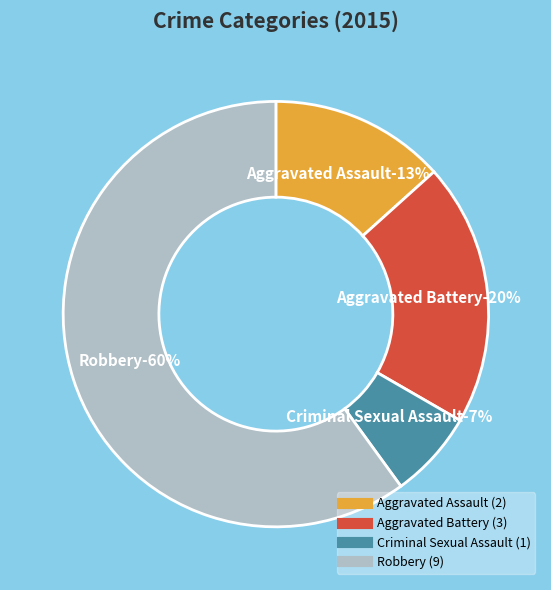

Which has a higher value, Aggravated Battery or Criminal Sexual Assault?

Aggravated Battery